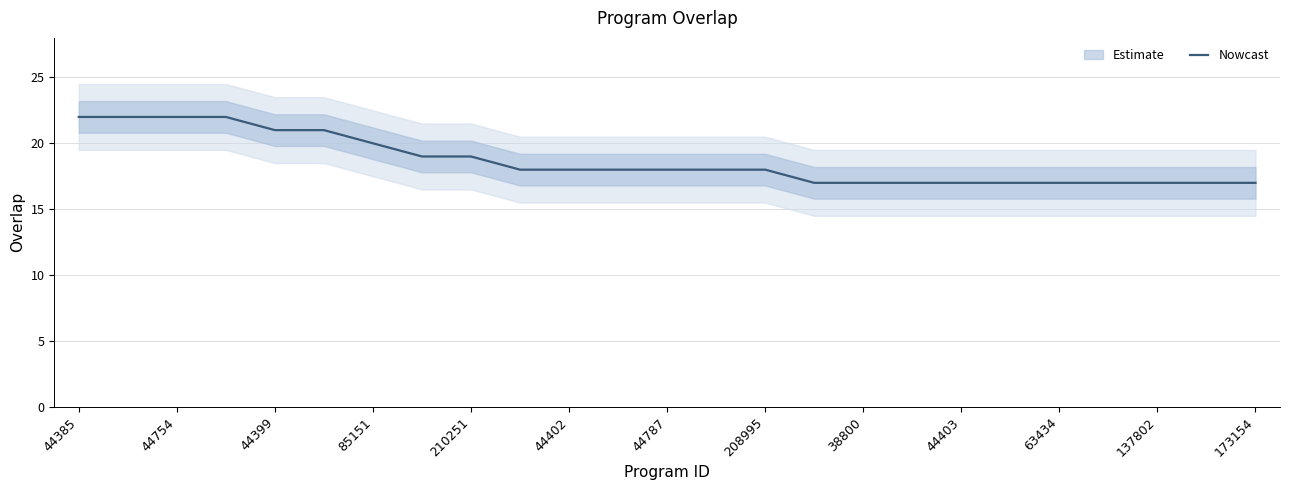

How many series are shown in this chart?

1